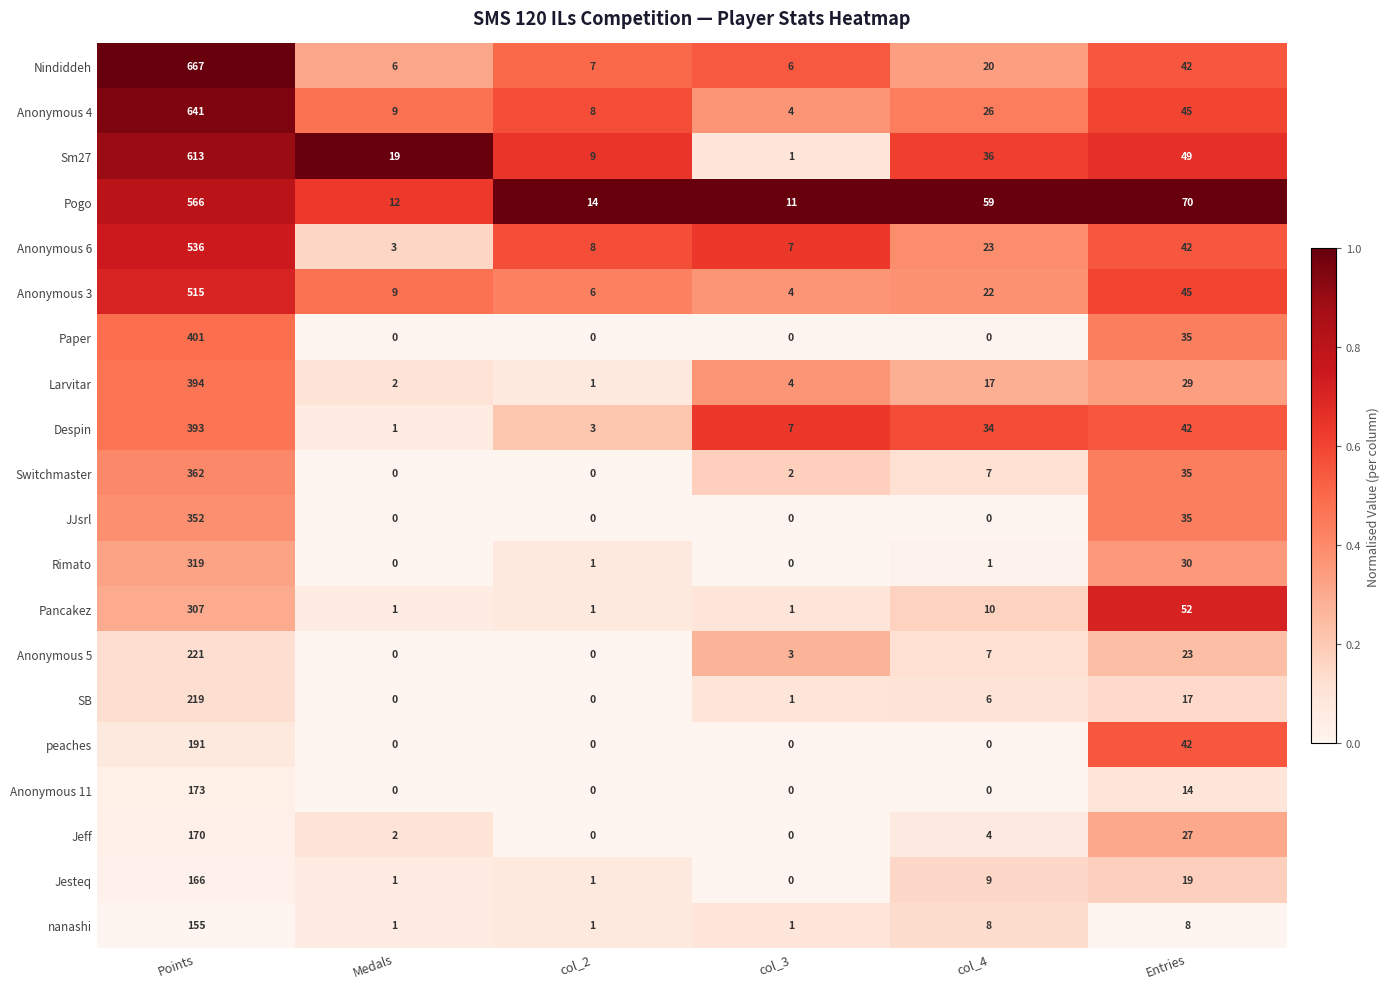

Is it true that Anonymous 11 equals 62 at col_4?

False